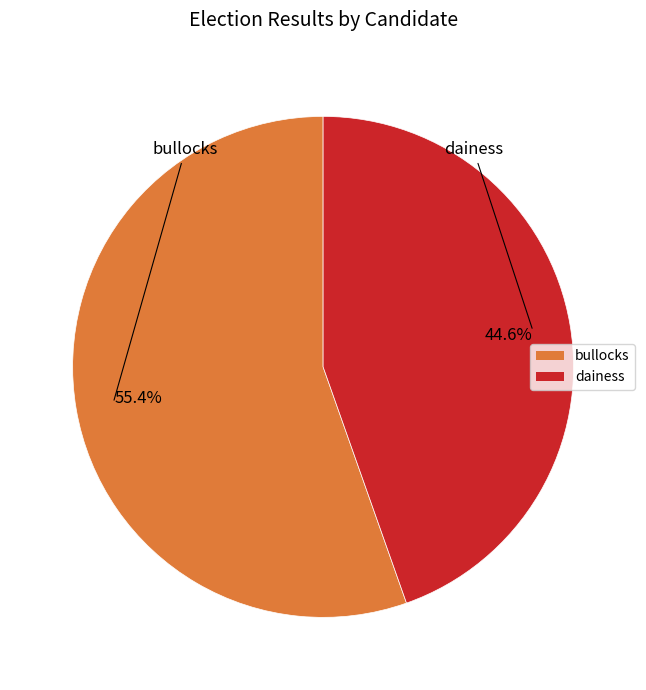

Is there any slice that represents more than half of the pie?

Yes